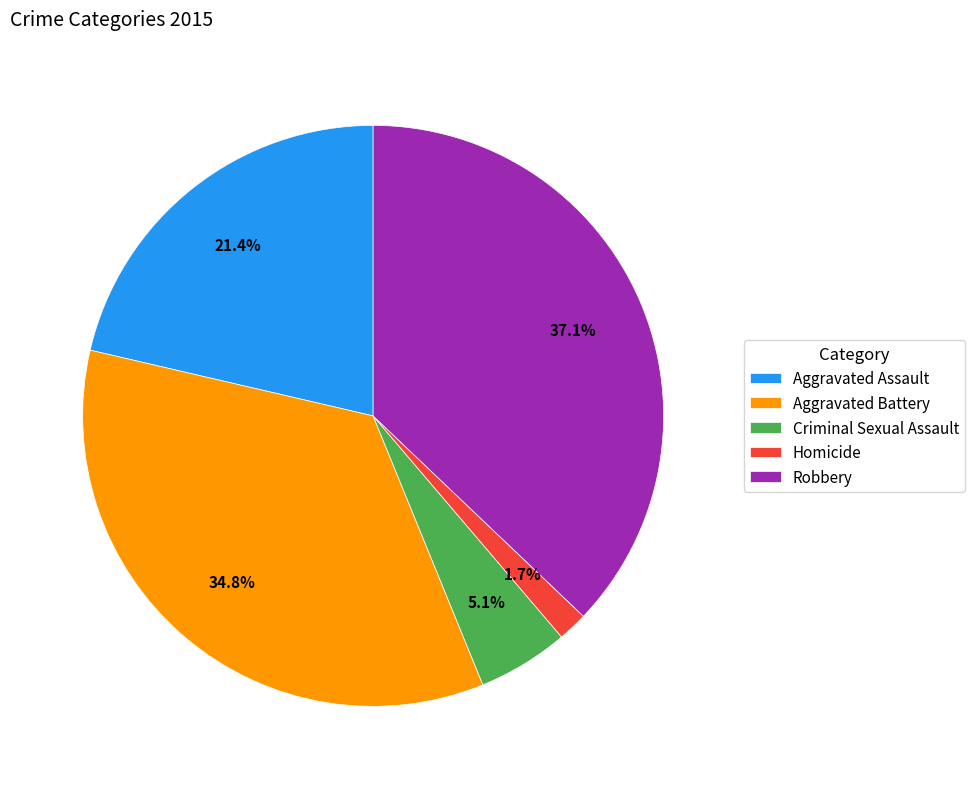

To the nearest percent, what is the average slice percentage?

20%